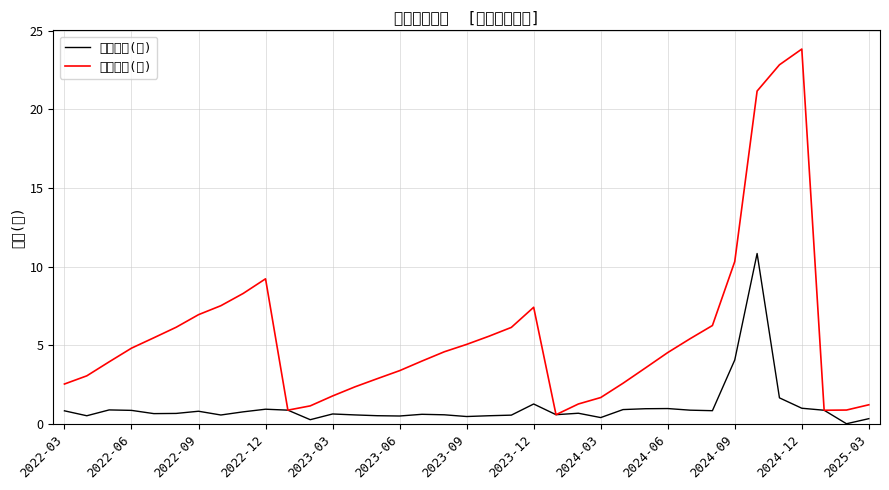

Reading left to right, list all the values displayed in this chart.

單月營收(億): 0.8	0.5	0.9	0.9	0.7	0.7	0.8	0.6	0.8	0.9	0.9	0.3	0.6	0.6	0.5	0.5	0.6	0.6	0.5	0.5	0.6	1.3	0.6	0.7	0.4	0.9	1.0	1.0	0.9	0.8	4.1	10.8	1.7	1.0	0.9	0.0	0.3
累計營收(億): 2.5	3.1	4.0	4.8	5.5	6.2	7.0	7.5	8.3	9.2	0.9	1.1	1.8	2.4	2.9	3.4	4.0	4.6	5.1	5.6	6.1	7.4	0.6	1.3	1.7	2.6	3.6	4.5	5.4	6.3	10.3	21.2	22.8	23.8	0.9	0.9	1.2